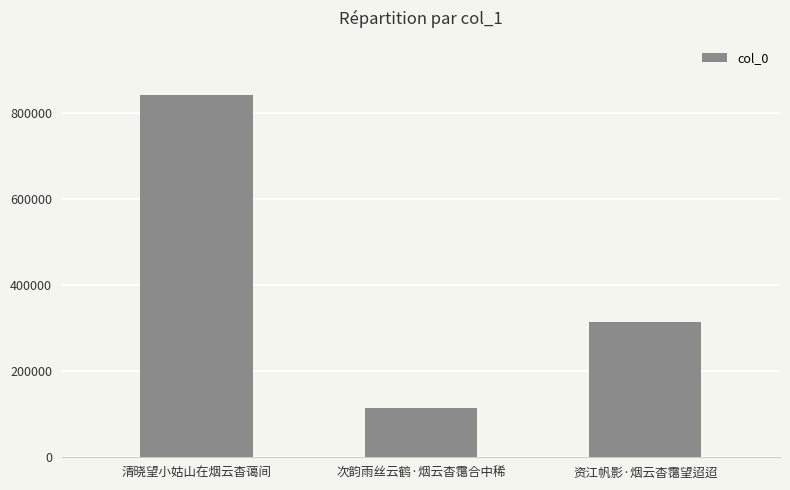

Approximately how many times larger is the value at 资江帆影·烟云杳霭望迢迢 compared to 次韵雨丝云鹤·烟云杳霭合中稀?

2.8